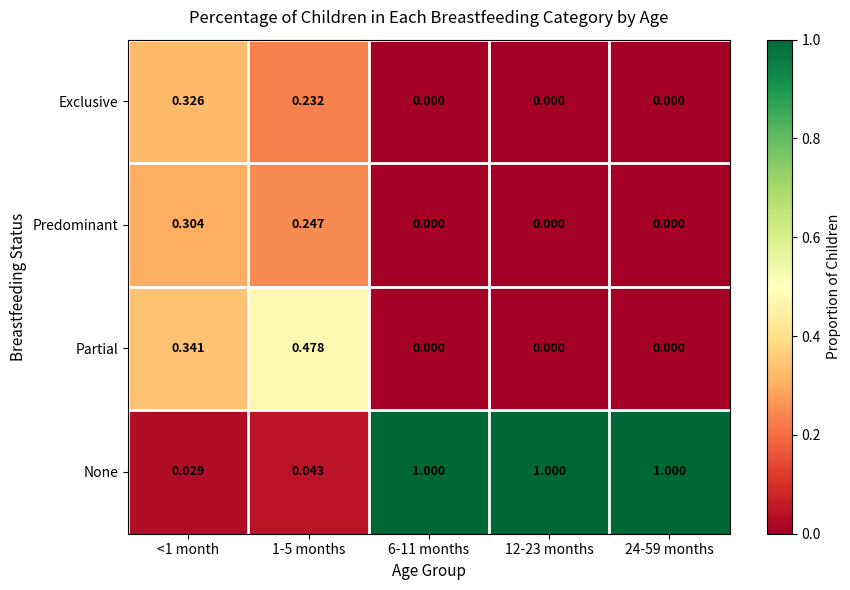

Which series changed the most between 1-5 months and 24-59 months?

None